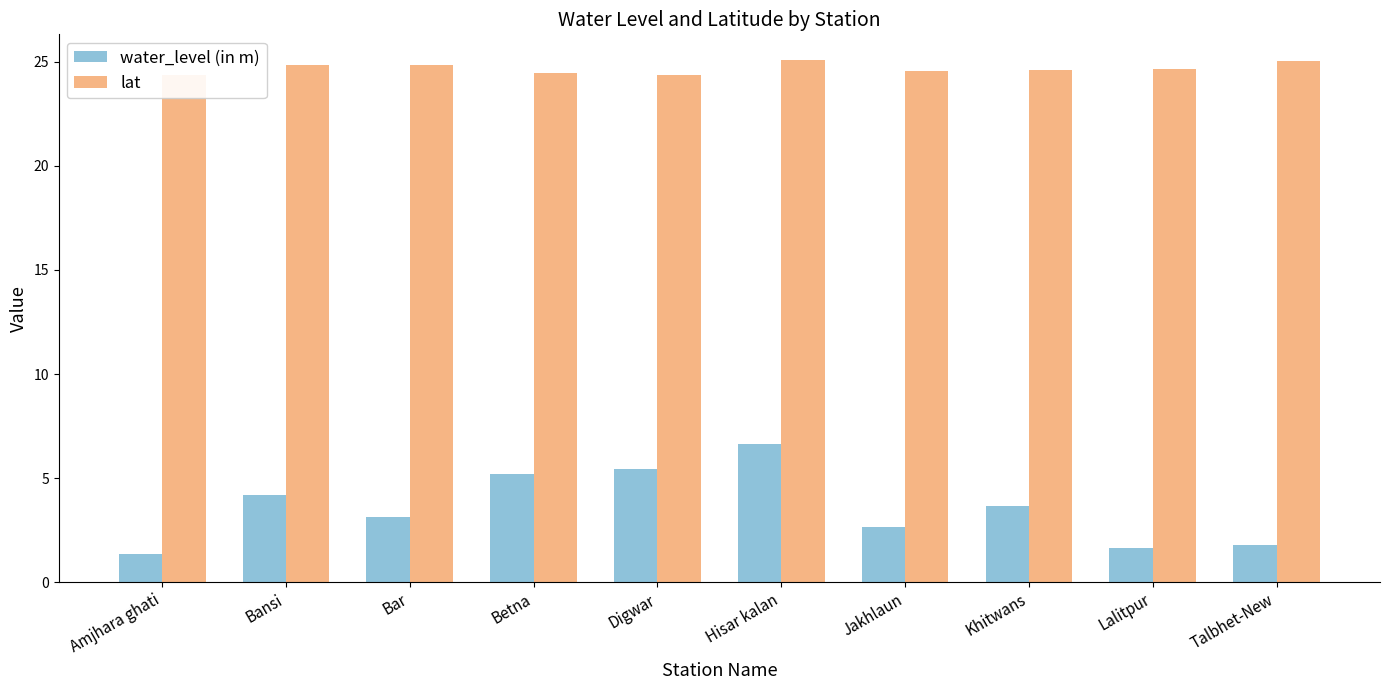

True or false: water_level (in m) has a value of 4.2 at Bansi.

True